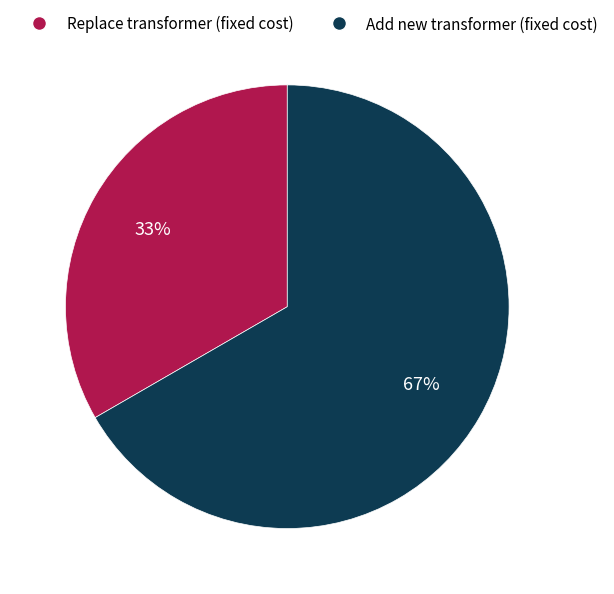

Do Replace transformer (fixed cost) and Add new transformer (fixed cost) together represent more than half of the pie?

Yes